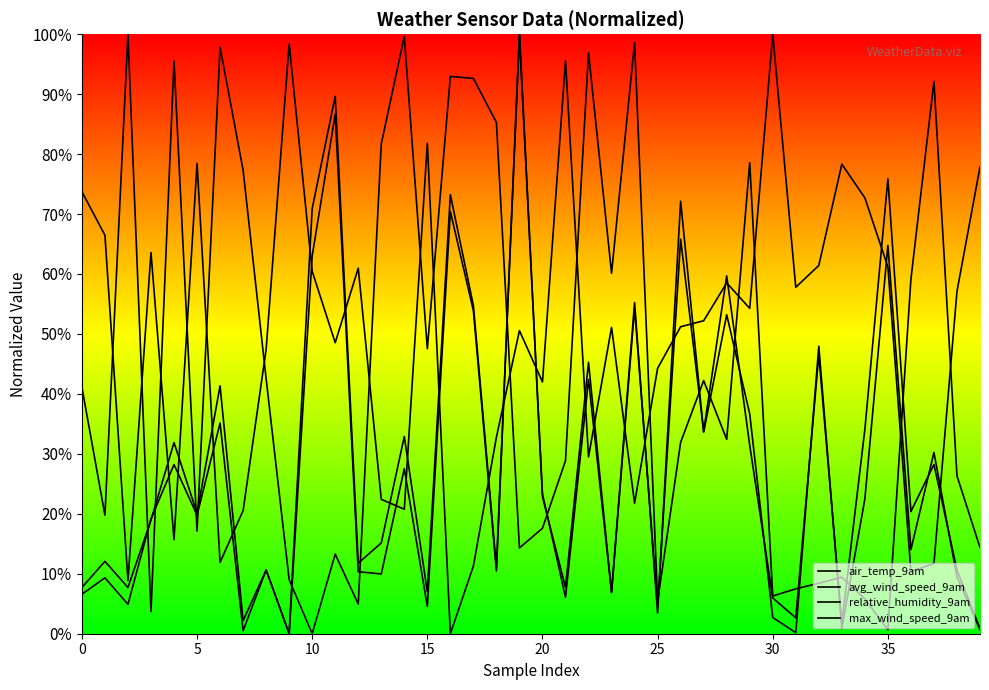

True or false: avg_wind_speed_9am and air_temp_9am intersect in this chart.

True